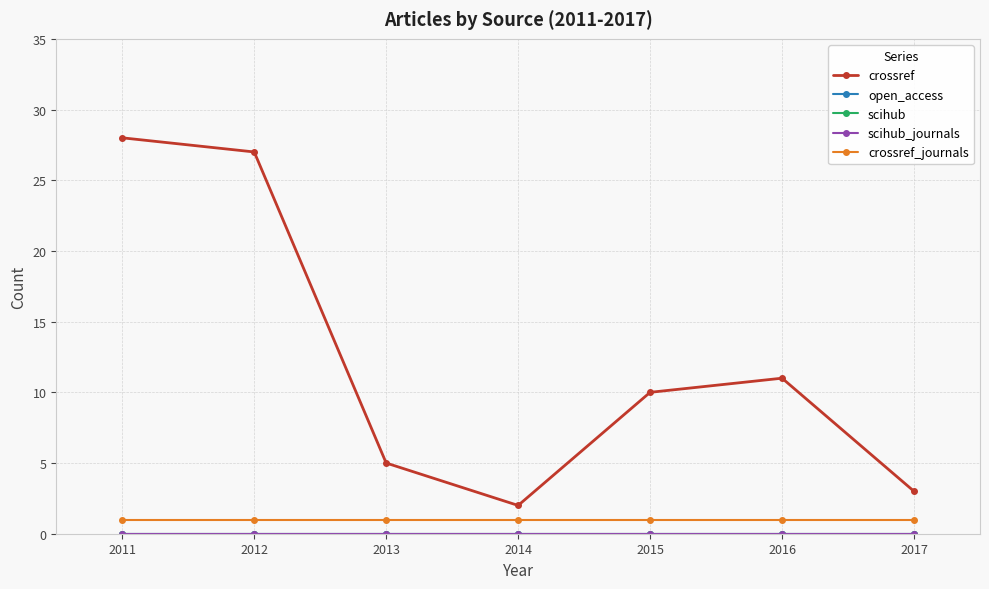

True or false: scihub_journals and crossref_journals cross at least once.

False